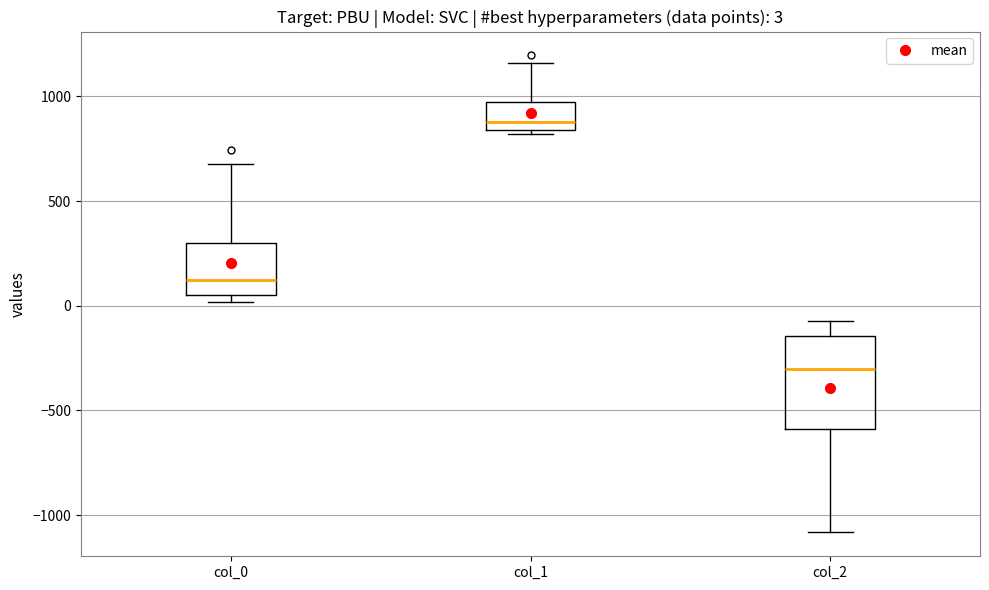

Which box's median line is the highest?

col_1